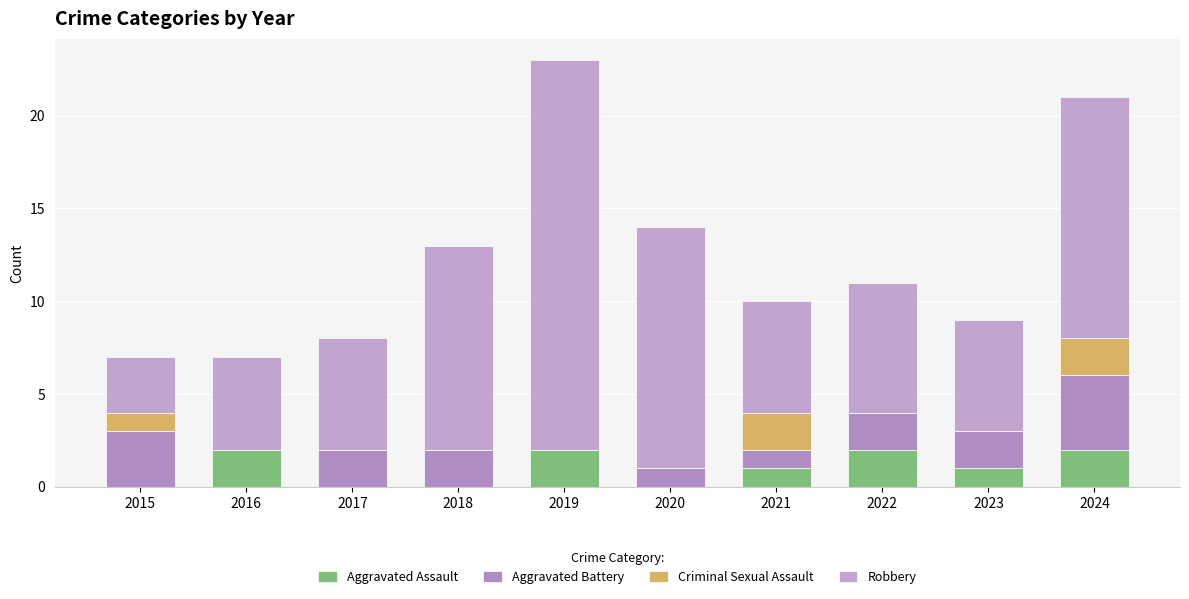

List the labels in order of Aggravated Battery value, smallest first.

2016, 2019, 2020, 2021, 2017, 2018, 2022, 2023, 2015, 2024